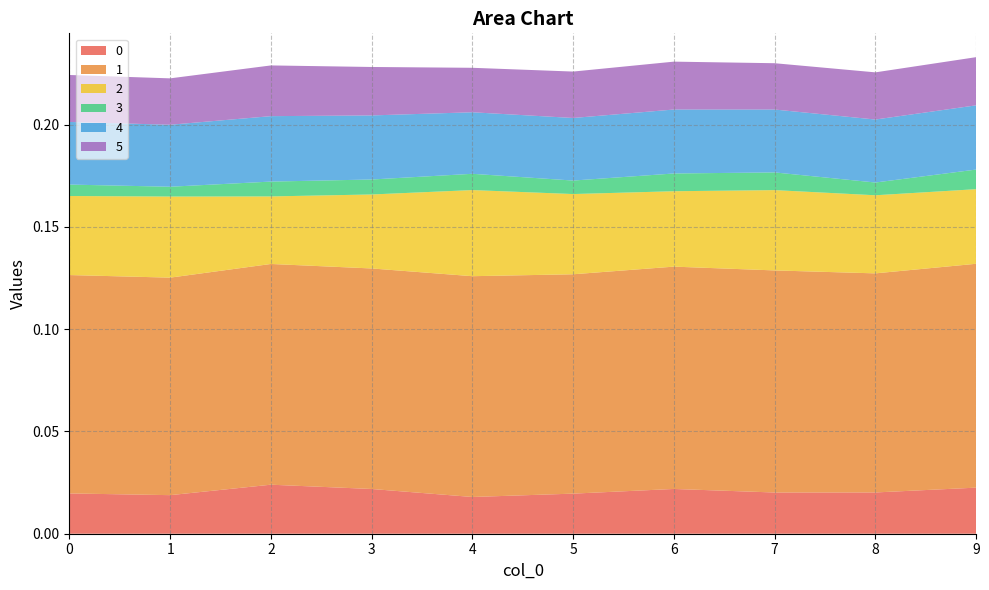

Reading right to left, list all the values displayed in this chart.

0: 0.0	0.0	0.0	0.0	0.0	0.0	0.0	0.0	0.0	0.0
1: 0.1	0.1	0.1	0.1	0.1	0.1	0.1	0.1	0.1	0.1
2: 0.0	0.0	0.0	0.0	0.0	0.0	0.0	0.0	0.0	0.0
3: 0.0	0.0	0.0	0.0	0.0	0.0	0.0	0.0	0.0	0.0
4: 0.0	0.0	0.0	0.0	0.0	0.0	0.0	0.0	0.0	0.0
5: 0.0	0.0	0.0	0.0	0.0	0.0	0.0	0.0	0.0	0.0